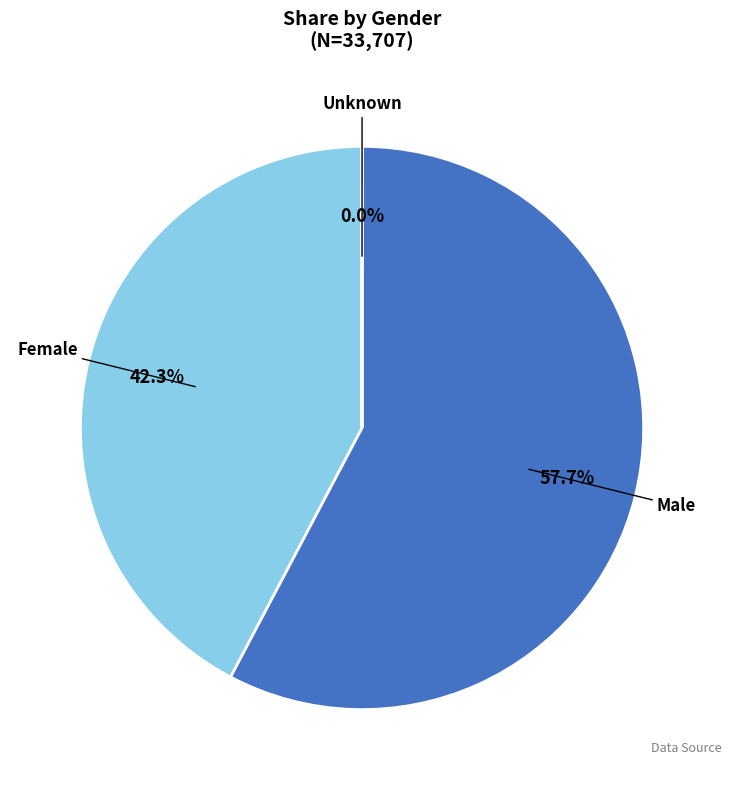

Does any single category account for the majority?

Yes